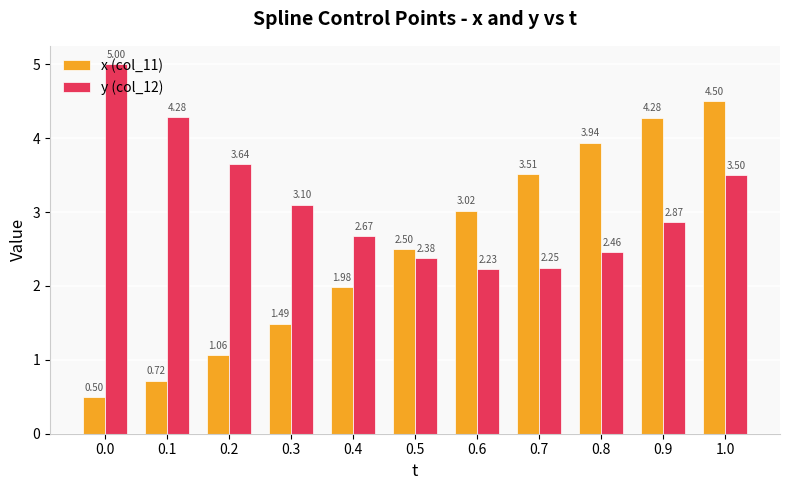

What is the total value across all series at 0.9?

7.1